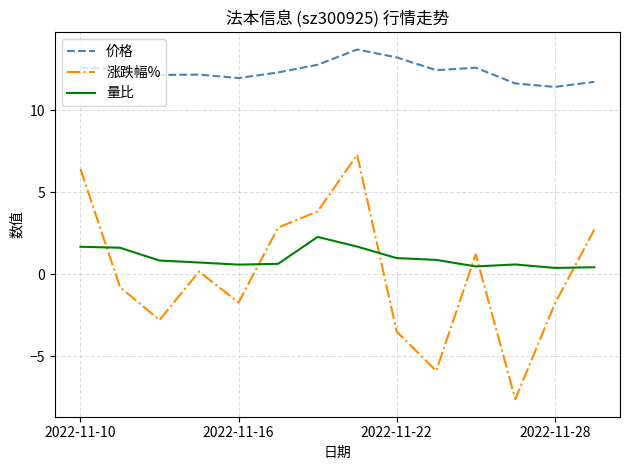

Is this an area chart (filled region under the line)?

No